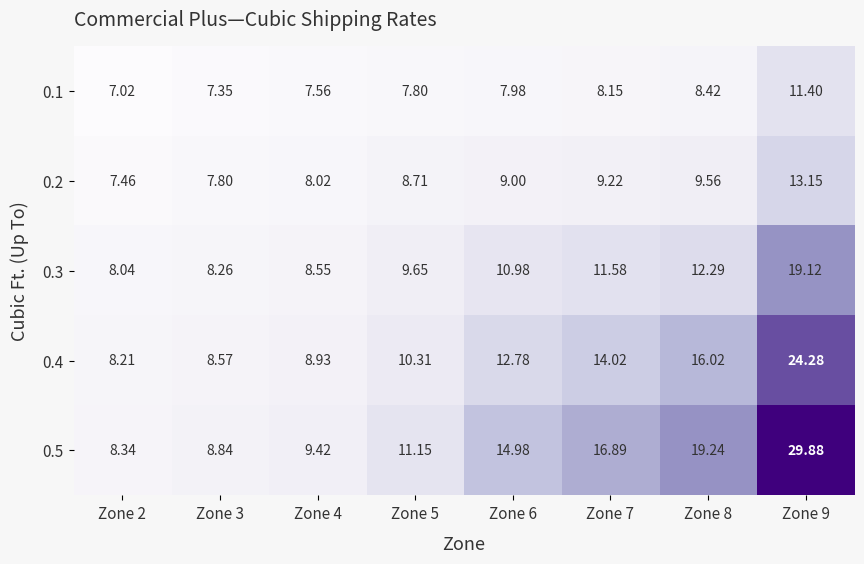

Is the value of 0.4 at Zone 5 greater than the value of 0.1 at Zone 5?

Yes